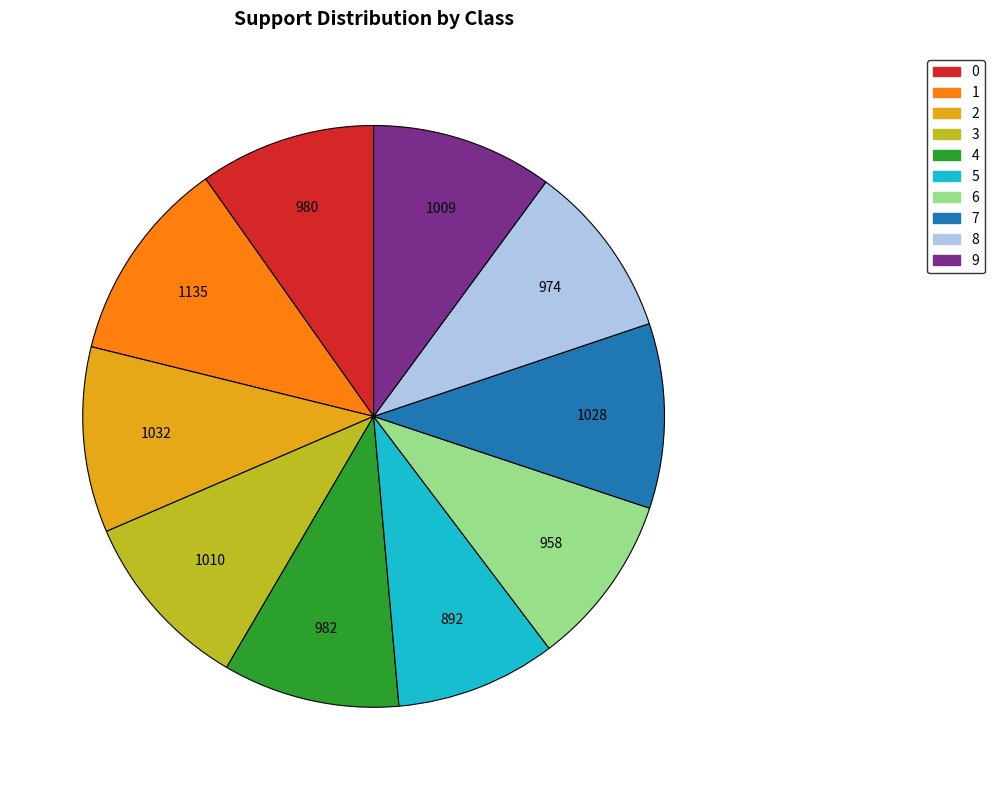

Combined, do 1 and 0 account for over 50%?

No